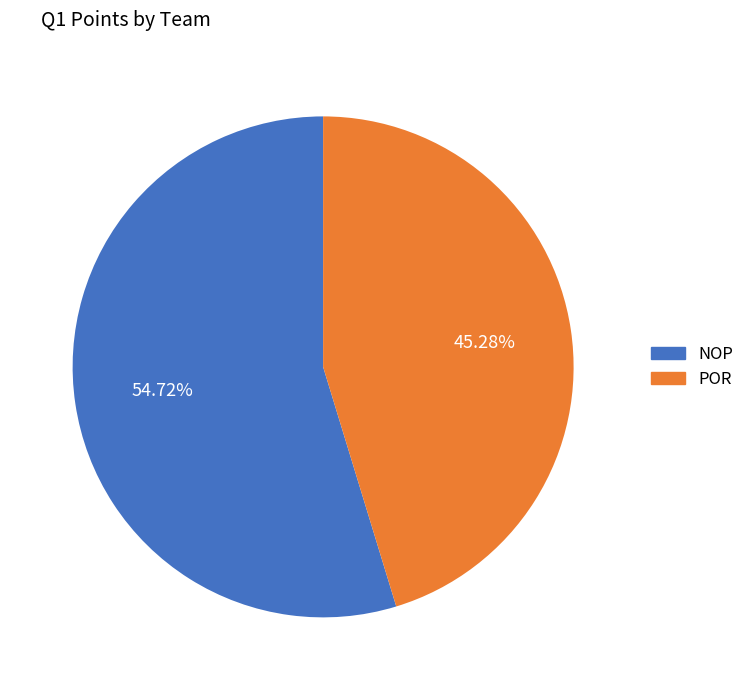

Is NOP the majority of the pie?

Yes